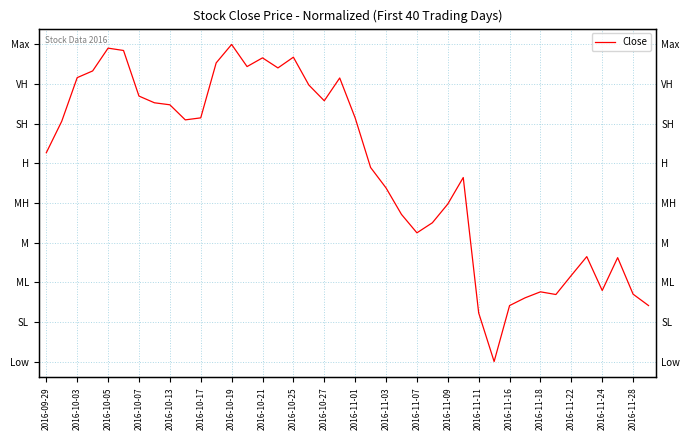

The value at 2016-11-01 is 0.2. True or false?

False